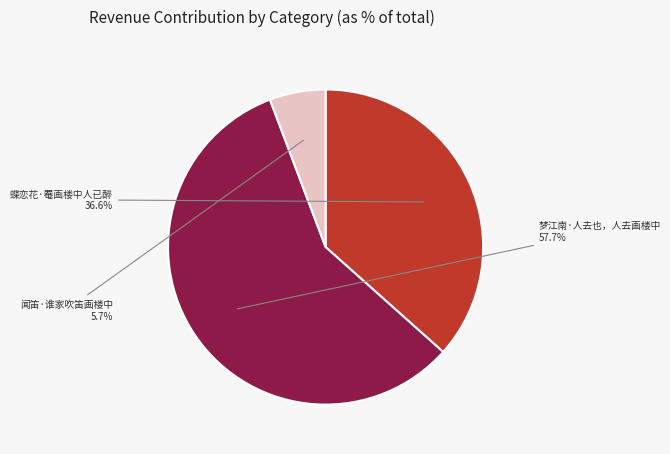

Is there a majority slice in this chart?

Yes